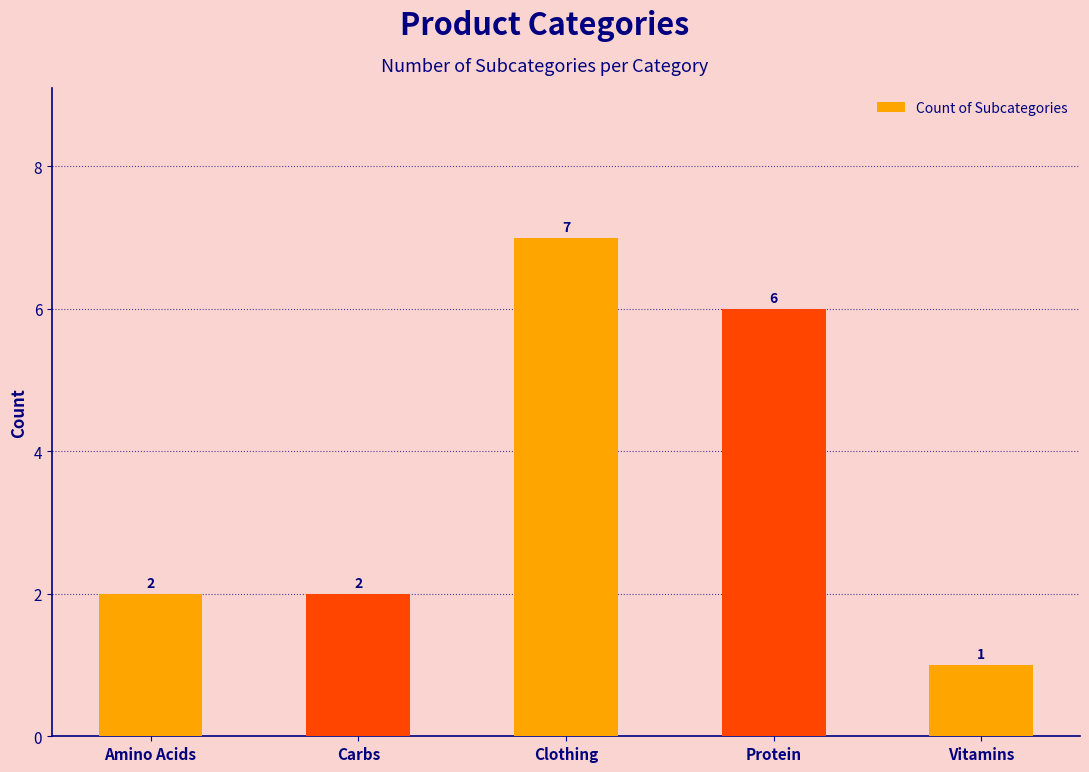

Are the bars grouped side by side (vs. stacked)?

No